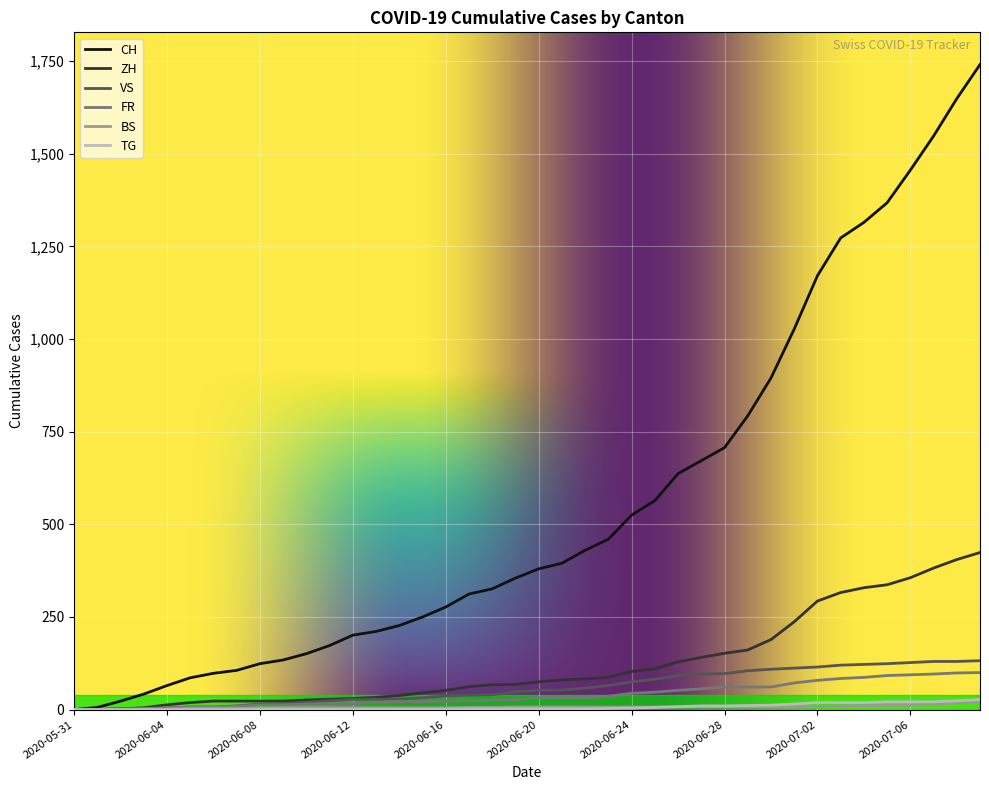

Which series has the widest spread of values?

CH